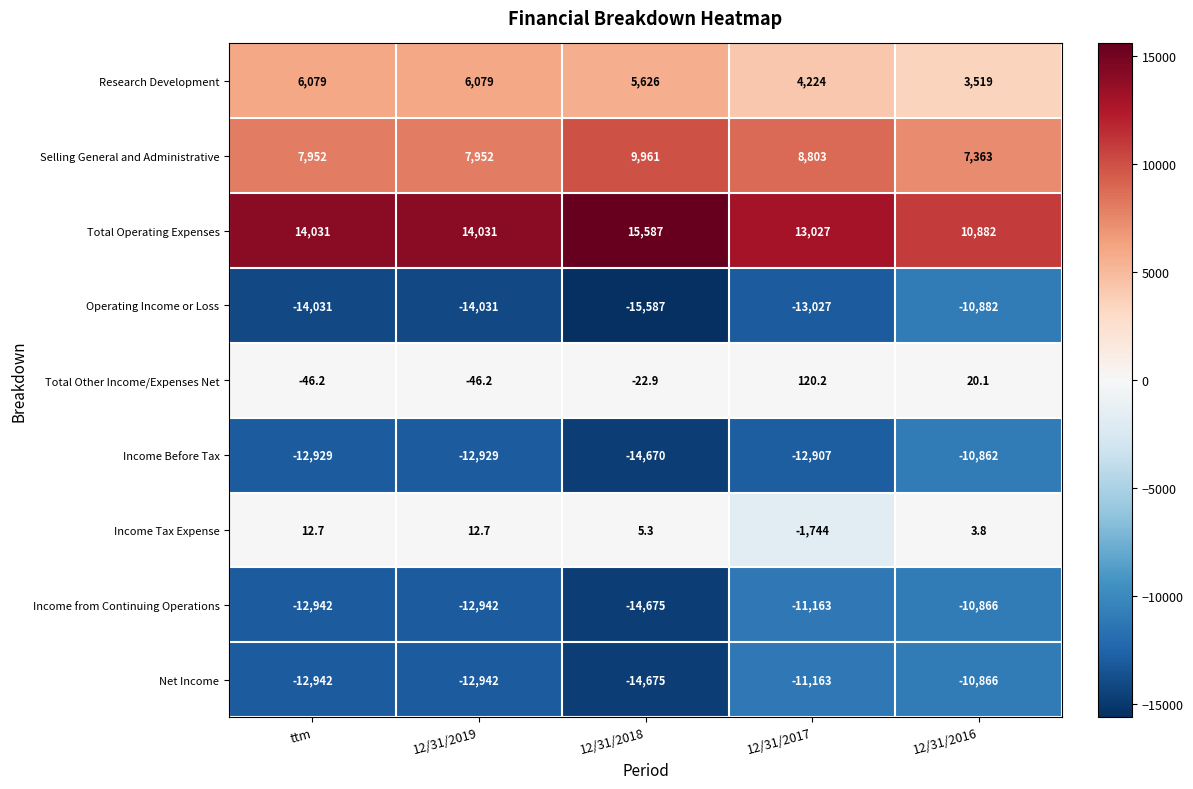

True or false: Income Before Tax has a value of -10862.0 at 12/31/2016.

True